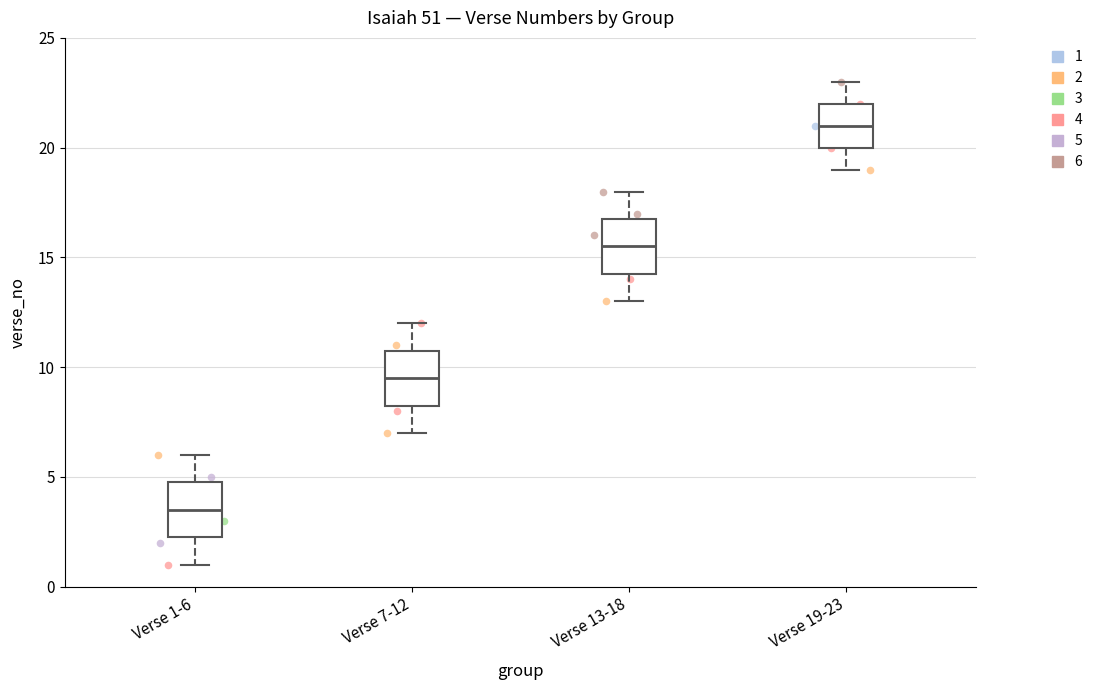

Reading left to right, read every box against the y-axis: the position of its median line, the range the box covers, and the ends of its whiskers. The values are not printed on the chart, so give them approximately, as read against the axis.

Verse 1-6: median 3.5, box 2.5 to 5.0, whiskers 1.0 to 6.0
Verse 7-12: median 9.5, box 8.5 to 11.0, whiskers 7.0 to 12.0
Verse 13-18: median 15.5, box 14.5 to 17.0, whiskers 13.0 to 18.0
Verse 19-23: median 21.0, box 20.0 to 22.0, whiskers 19.0 to 23.0